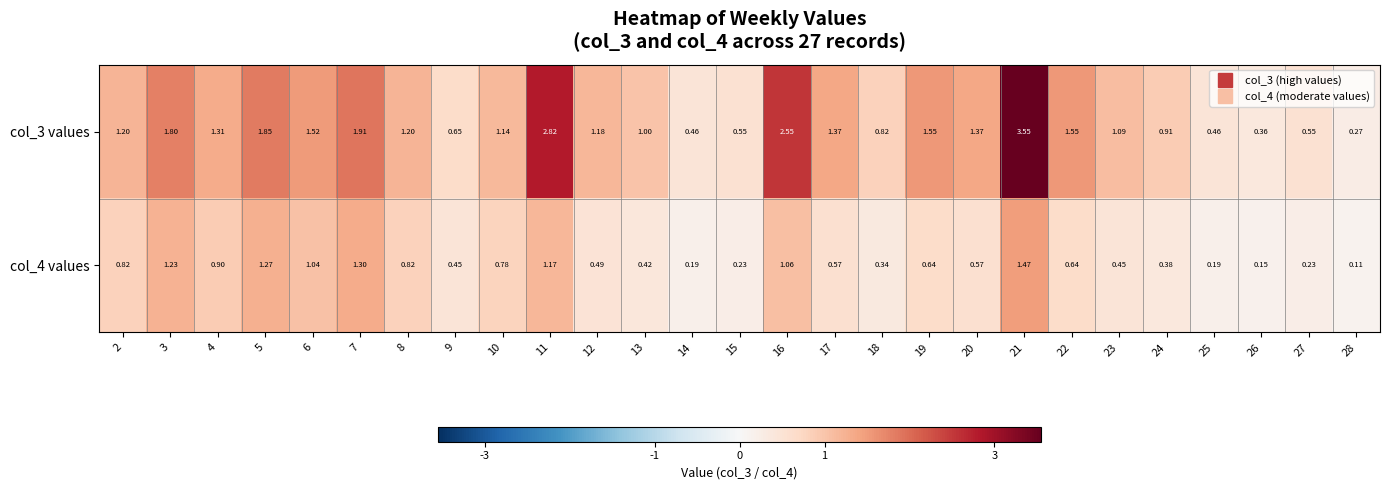

Is the value of col_3 values at 25 greater than the value of col_4 values at 14?

Yes